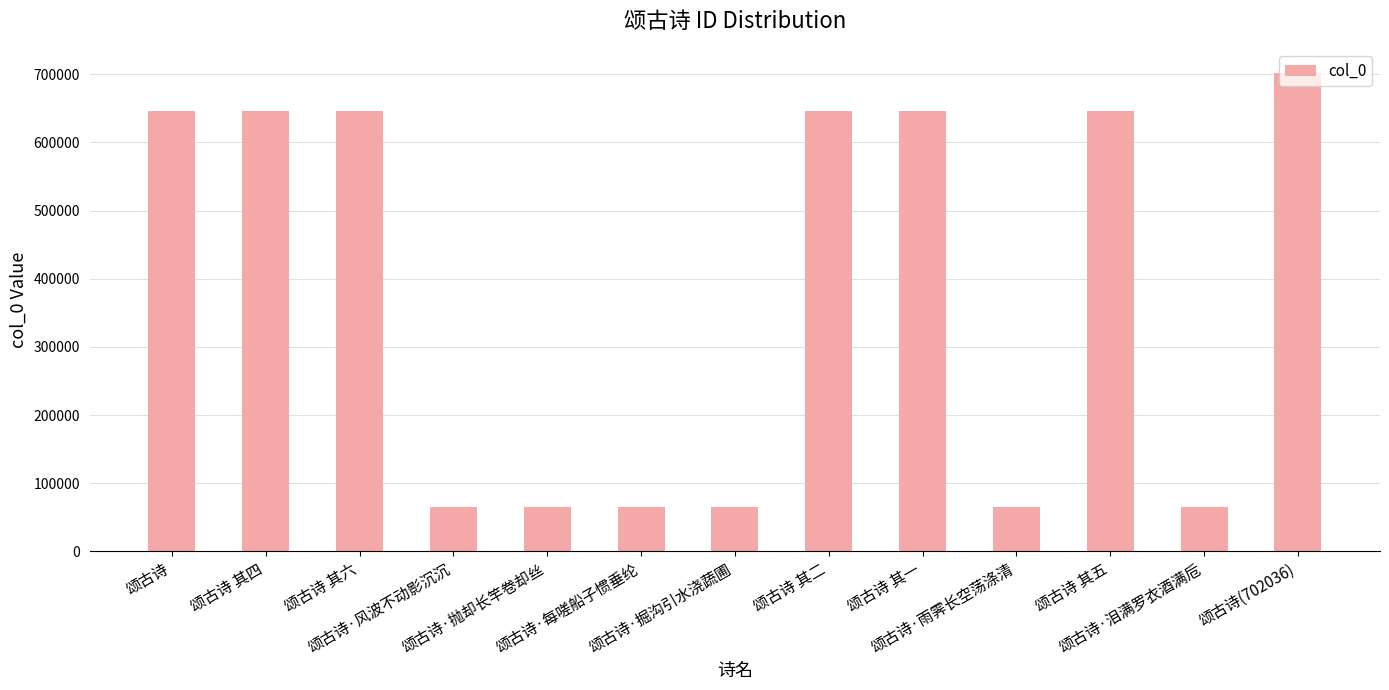

What is the value of the 3rd bar from the left?

646301